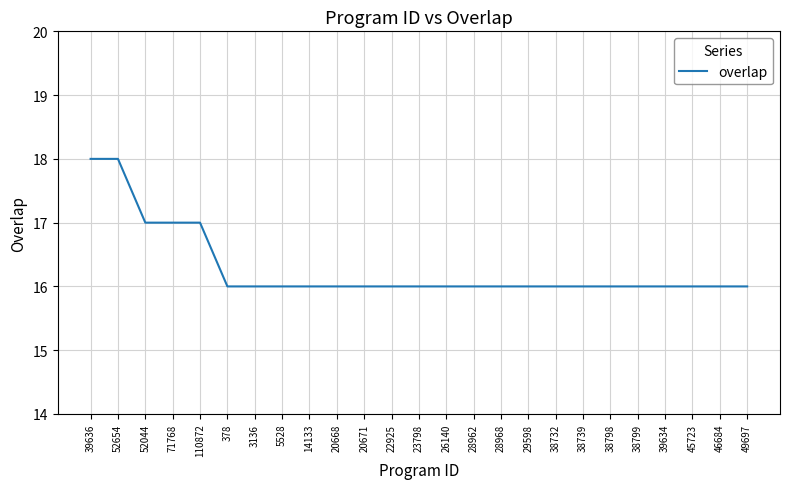

The chart shows a value of 28 at 20671. True or false?

False